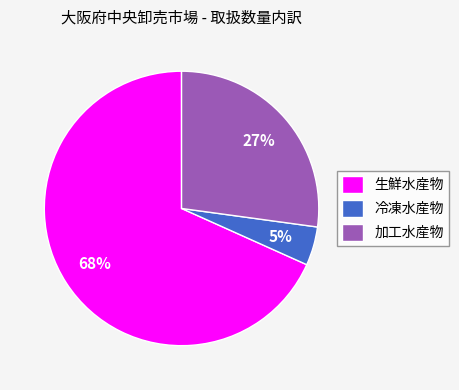

Which slice is the largest?

生鮮水産物